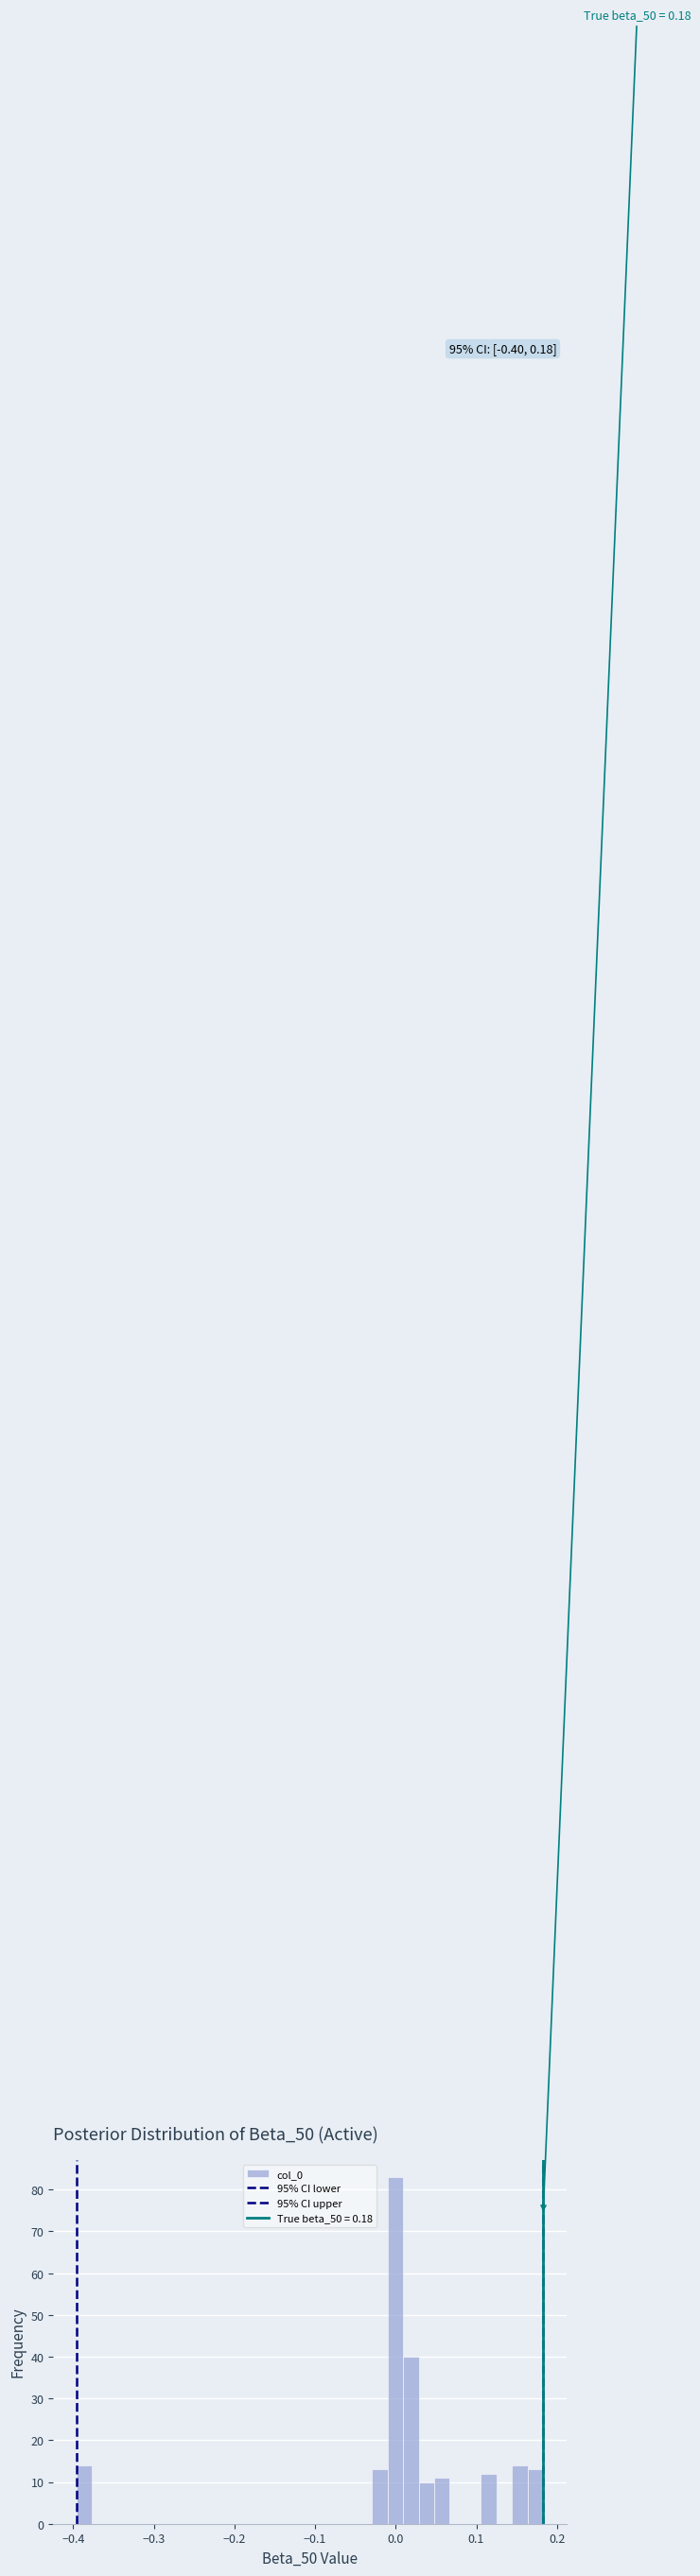

Read against the x-axis, roughly where is the centre of the tallest bar?

0.00